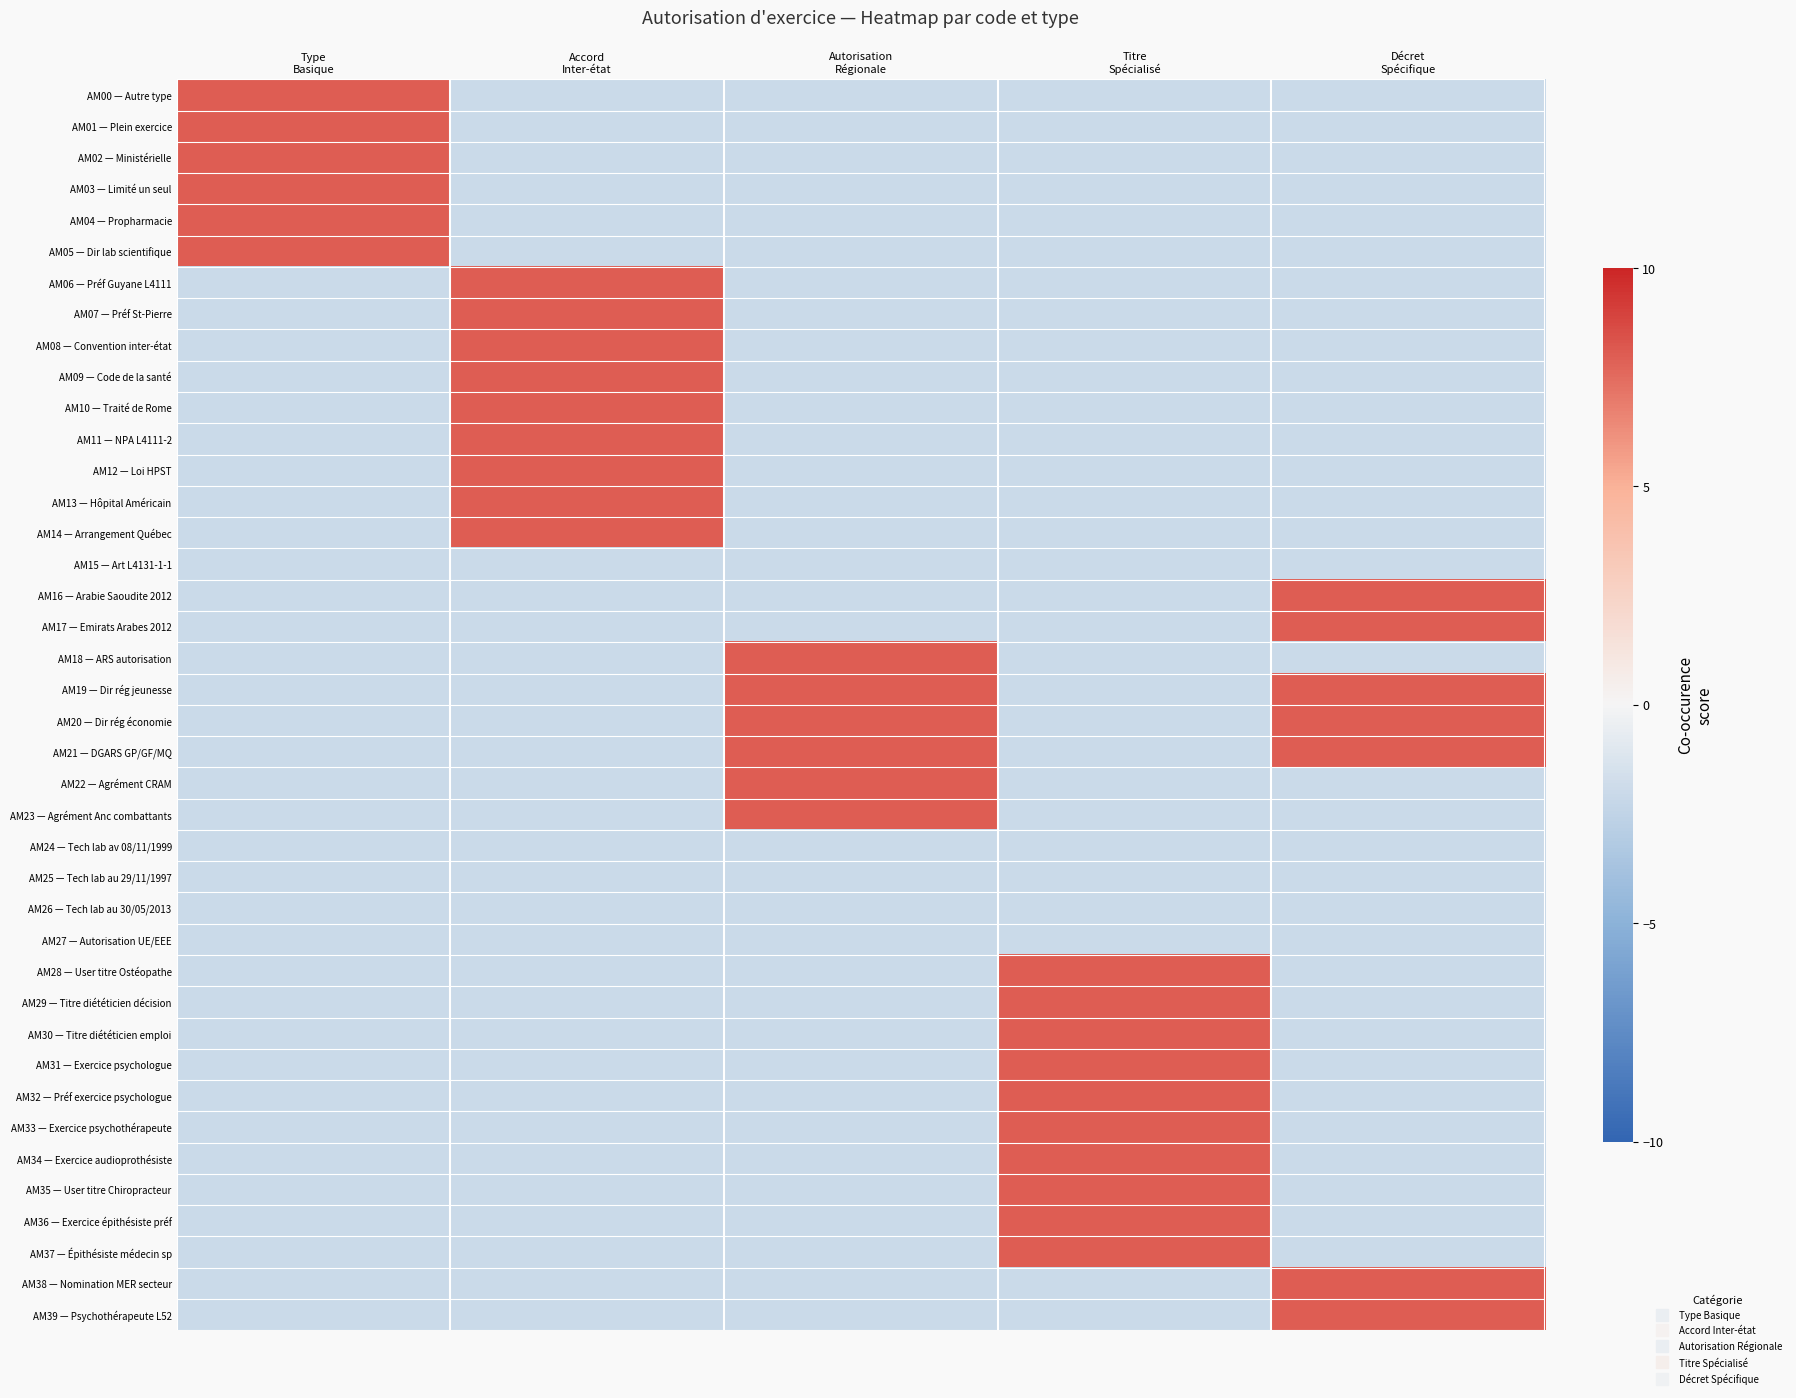

Which series changed the most between Type Basique and Autorisation Régionale?

AM00 — Autre type